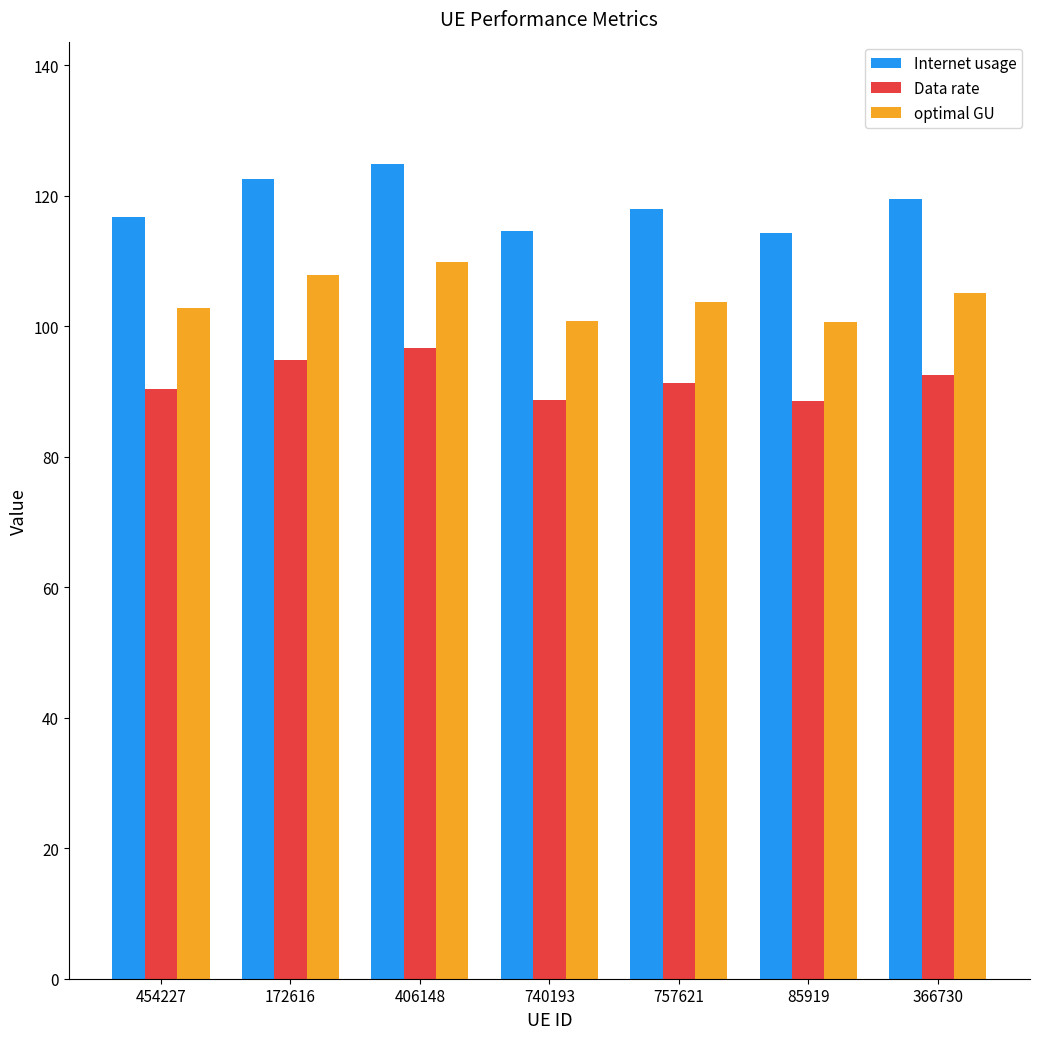

Is it true that Data rate equals 31.2 at 172616?

False